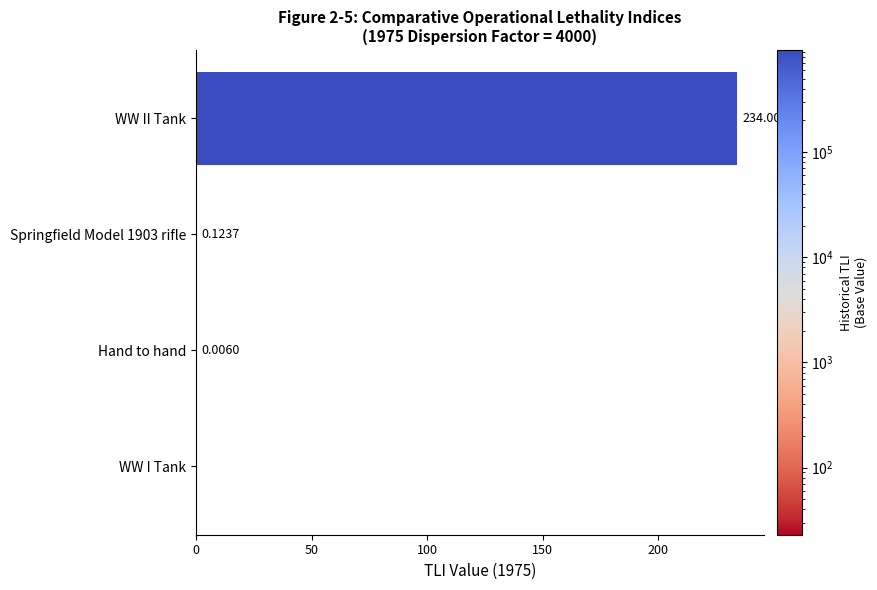

Which category has the highest value across all series?

WW II Tank